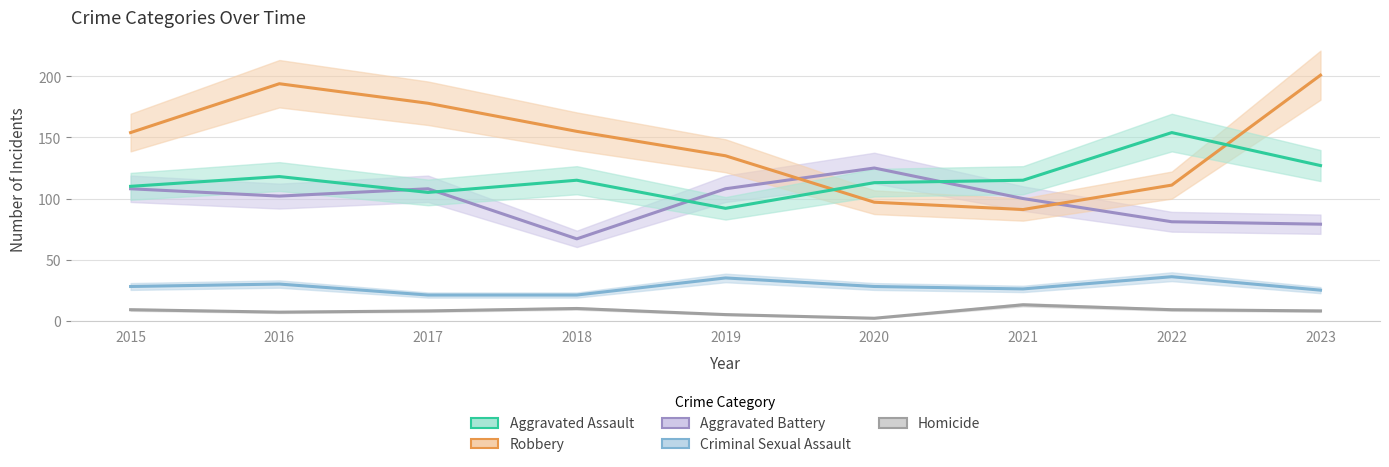

What is the value of the Robbery point at the 9th from the left?

201